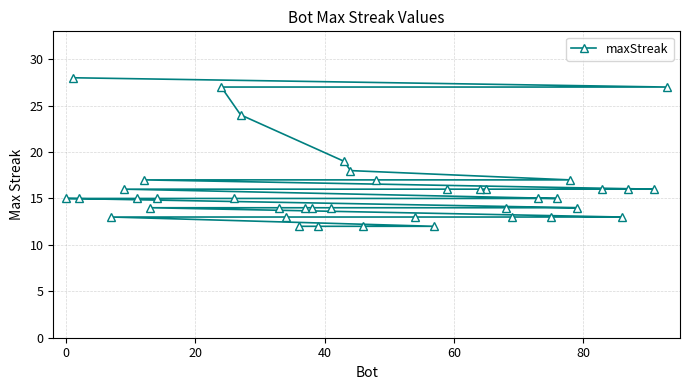

Reading right to left, what are all the values shown in this chart?

27	16	16	13	16	14	17	15	13	15	13	14	16	16	16	12	13	17	12	18	19	14	12	14	14	12	13	14	24	15	27	15	14	17	15	16	13	15	28	15